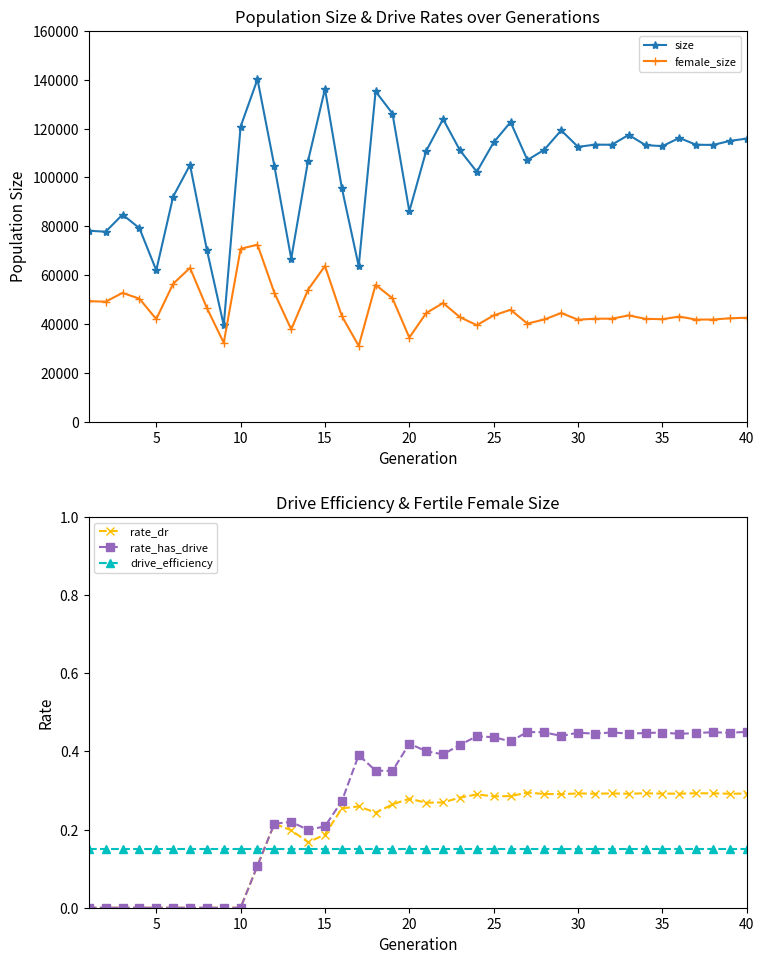

What is the minimum value for female_size?

30991